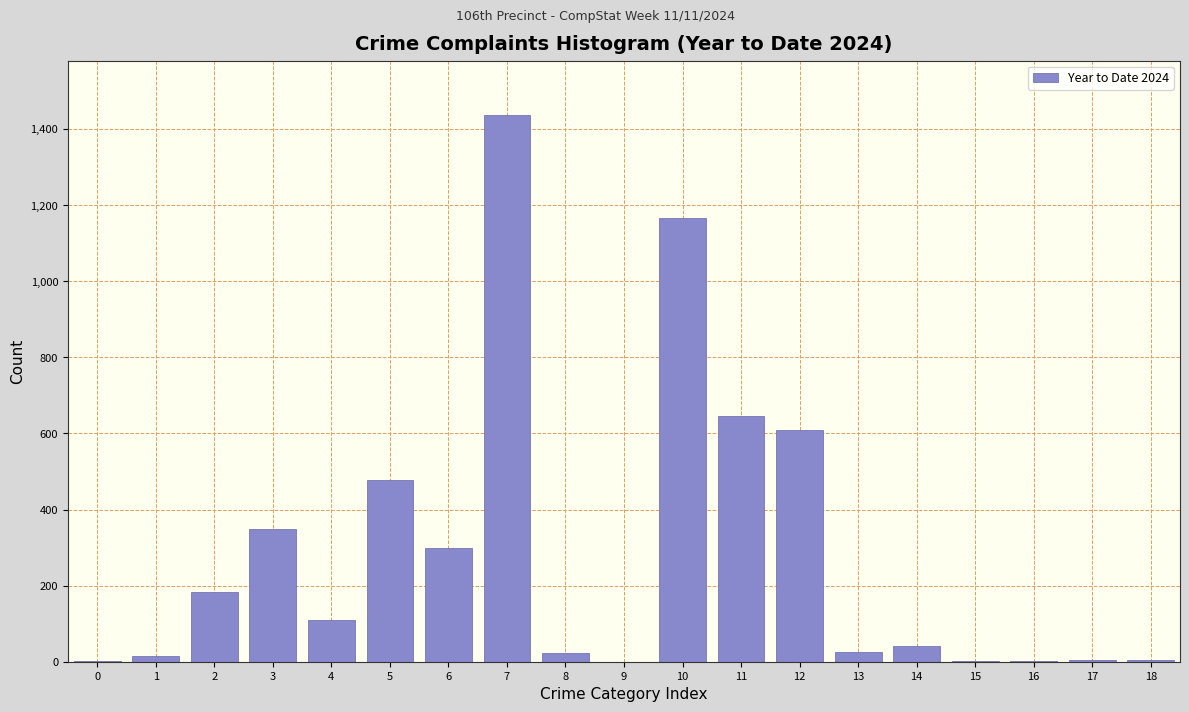

What is the greatest value displayed?

1436